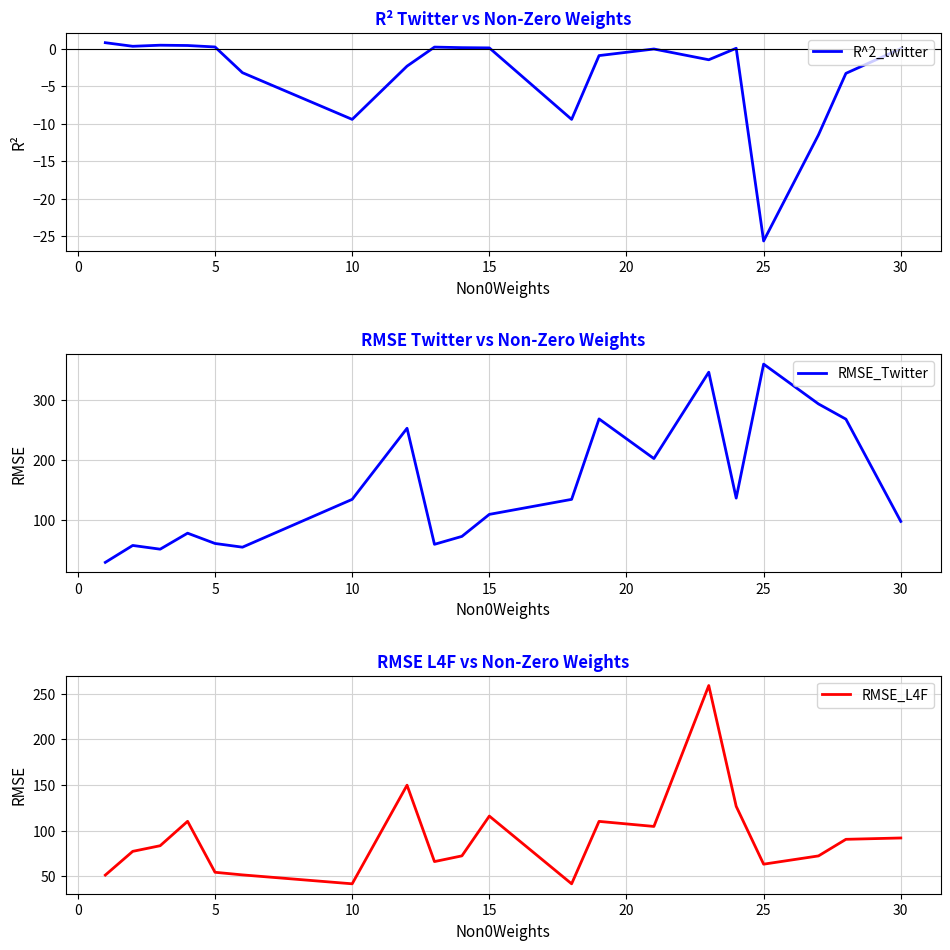

What are all the series names shown in the legend?

R^2_twitter, RMSE_Twitter, RMSE_L4F